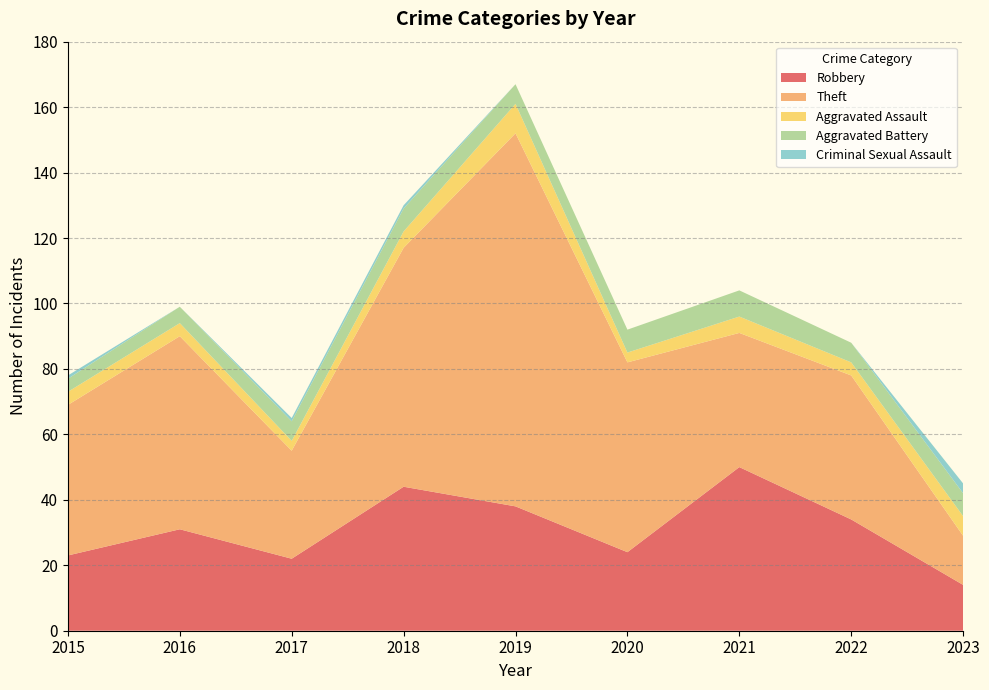

Reading right to left, what are all the values shown in this chart?

Robbery: 14	34	50	24	38	44	22	31	23
Theft: 15	44	41	58	114	73	33	59	46
Aggravated Assault: 6	4	5	3	9	5	3	4	4
Aggravated Battery: 7	6	8	7	6	7	6	5	4
Criminal Sexual Assault: 3	0	0	0	0	1	1	0	1